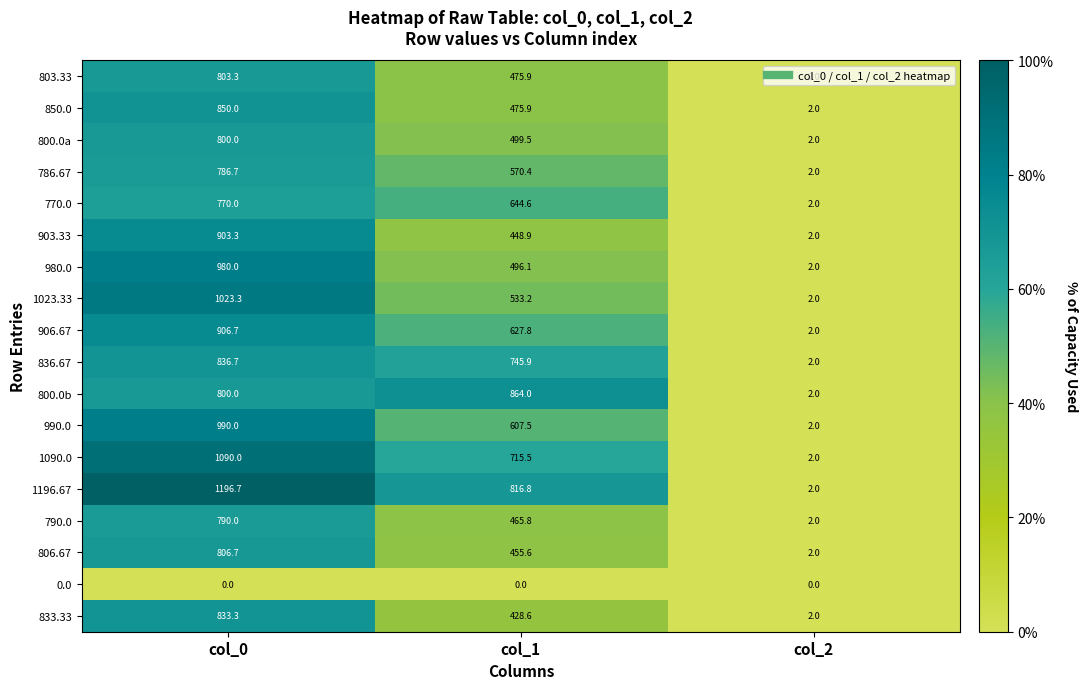

At which category does the chart reach its peak across all series?

col_0